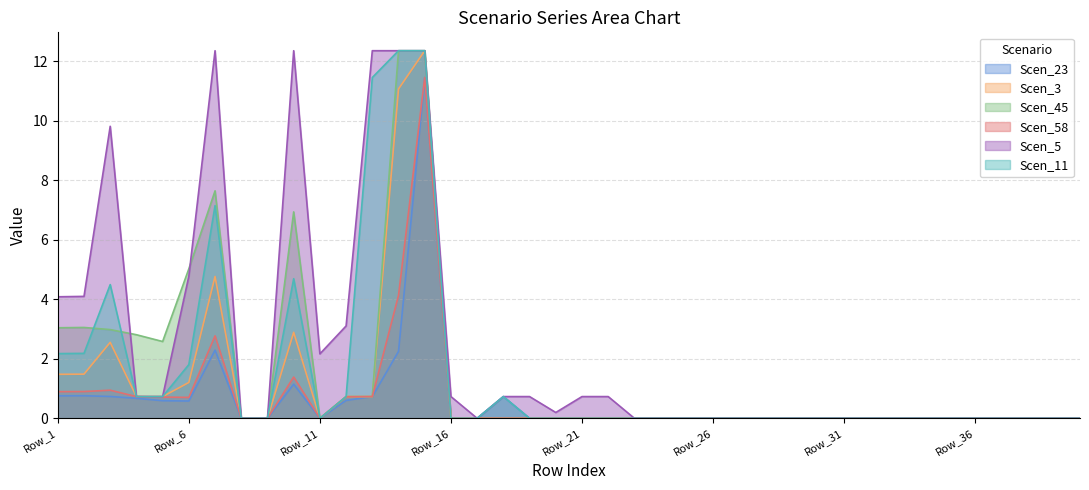

Reading left to right, what are all the values shown in this chart?

Scen_23: Row_1=0.8	Row_2=0.8	Row_3=0.7	Row_4=0.7	Row_5=0.6	Row_6=0.6	Row_7=2.3	Row_8=0.0	Row_9=0.0	Row_10=1.1	Row_11=0.0	Row_12=0.6	Row_13=0.7	Row_14=2.2	Row_15=11.4	Row_16=0.0	Row_17=0.0	Row_18=0.7	Row_19=0.0	Row_20=0.0	Row_21=0.0	Row_22=0.0	Row_23=0.0	Row_24=0.0	Row_25=0.0	Row_26=0.0	Row_27=0.0	Row_28=0.0	Row_29=0.0	Row_30=0.0	Row_31=0.0	Row_32=0.0	Row_33=0.0	Row_34=0.0	Row_35=0.0	Row_36=0.0	Row_37=0.0	Row_38=0.0	Row_39=0.0	Row_40=0.0
Scen_3: Row_1=1.5	Row_2=1.5	Row_3=2.6	Row_4=0.7	Row_5=0.7	Row_6=1.2	Row_7=4.8	Row_8=0.0	Row_9=0.0	Row_10=2.9	Row_11=0.0	Row_12=0.7	Row_13=0.7	Row_14=11.1	Row_15=12.3	Row_16=0.0	Row_17=0.0	Row_18=0.0	Row_19=0.0	Row_20=0.0	Row_21=0.0	Row_22=0.0	Row_23=0.0	Row_24=0.0	Row_25=0.0	Row_26=0.0	Row_27=0.0	Row_28=0.0	Row_29=0.0	Row_30=0.0	Row_31=0.0	Row_32=0.0	Row_33=0.0	Row_34=0.0	Row_35=0.0	Row_36=0.0	Row_37=0.0	Row_38=0.0	Row_39=0.0	Row_40=0.0
Scen_45: Row_1=3.0	Row_2=3.1	Row_3=3.0	Row_4=2.8	Row_5=2.6	Row_6=5.0	Row_7=7.6	Row_8=0.0	Row_9=0.0	Row_10=6.9	Row_11=0.0	Row_12=0.7	Row_13=0.7	Row_14=12.3	Row_15=12.3	Row_16=0.0	Row_17=0.0	Row_18=0.0	Row_19=0.0	Row_20=0.0	Row_21=0.0	Row_22=0.0	Row_23=0.0	Row_24=0.0	Row_25=0.0	Row_26=0.0	Row_27=0.0	Row_28=0.0	Row_29=0.0	Row_30=0.0	Row_31=0.0	Row_32=0.0	Row_33=0.0	Row_34=0.0	Row_35=0.0	Row_36=0.0	Row_37=0.0	Row_38=0.0	Row_39=0.0	Row_40=0.0
Scen_58: Row_1=0.9	Row_2=0.9	Row_3=0.9	Row_4=0.7	Row_5=0.7	Row_6=0.7	Row_7=2.8	Row_8=0.0	Row_9=0.0	Row_10=1.4	Row_11=0.0	Row_12=0.7	Row_13=0.7	Row_14=4.1	Row_15=11.4	Row_16=0.0	Row_17=0.0	Row_18=0.0	Row_19=0.0	Row_20=0.0	Row_21=0.0	Row_22=0.0	Row_23=0.0	Row_24=0.0	Row_25=0.0	Row_26=0.0	Row_27=0.0	Row_28=0.0	Row_29=0.0	Row_30=0.0	Row_31=0.0	Row_32=0.0	Row_33=0.0	Row_34=0.0	Row_35=0.0	Row_36=0.0	Row_37=0.0	Row_38=0.0	Row_39=0.0	Row_40=0.0
Scen_5: Row_1=4.1	Row_2=4.1	Row_3=9.8	Row_4=0.7	Row_5=0.7	Row_6=4.8	Row_7=12.3	Row_8=0.0	Row_9=0.0	Row_10=12.3	Row_11=2.2	Row_12=3.1	Row_13=12.3	Row_14=12.3	Row_15=12.3	Row_16=0.7	Row_17=0.0	Row_18=0.7	Row_19=0.7	Row_20=0.2	Row_21=0.7	Row_22=0.7	Row_23=0.0	Row_24=0.0	Row_25=0.0	Row_26=0.0	Row_27=0.0	Row_28=0.0	Row_29=0.0	Row_30=0.0	Row_31=0.0	Row_32=0.0	Row_33=0.0	Row_34=0.0	Row_35=0.0	Row_36=0.0	Row_37=0.0	Row_38=0.0	Row_39=0.0	Row_40=0.0
Scen_11: Row_1=2.2	Row_2=2.2	Row_3=4.5	Row_4=0.7	Row_5=0.7	Row_6=1.8	Row_7=7.1	Row_8=0.0	Row_9=0.0	Row_10=4.7	Row_11=0.0	Row_12=0.7	Row_13=11.4	Row_14=12.3	Row_15=12.3	Row_16=0.0	Row_17=0.0	Row_18=0.7	Row_19=0.0	Row_20=0.0	Row_21=0.0	Row_22=0.0	Row_23=0.0	Row_24=0.0	Row_25=0.0	Row_26=0.0	Row_27=0.0	Row_28=0.0	Row_29=0.0	Row_30=0.0	Row_31=0.0	Row_32=0.0	Row_33=0.0	Row_34=0.0	Row_35=0.0	Row_36=0.0	Row_37=0.0	Row_38=0.0	Row_39=0.0	Row_40=0.0